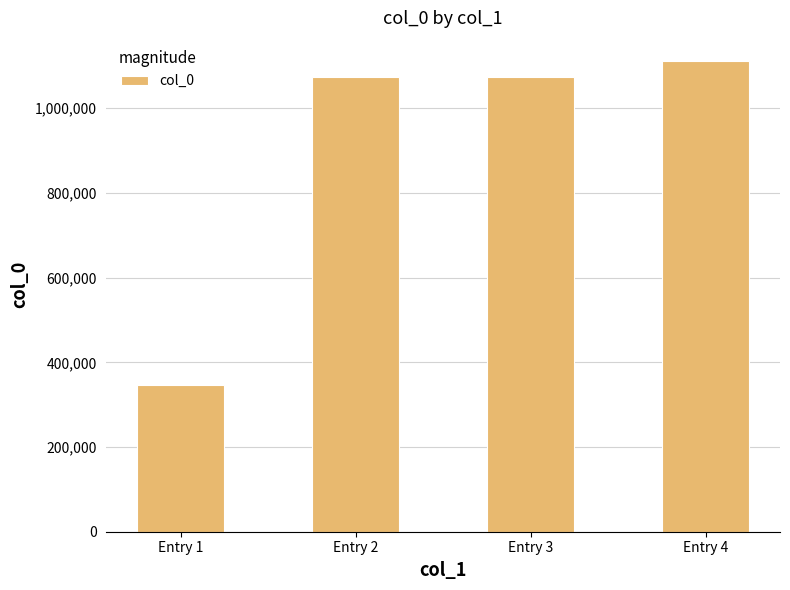

Is it true that the value at Entry 4 is 598298?

False